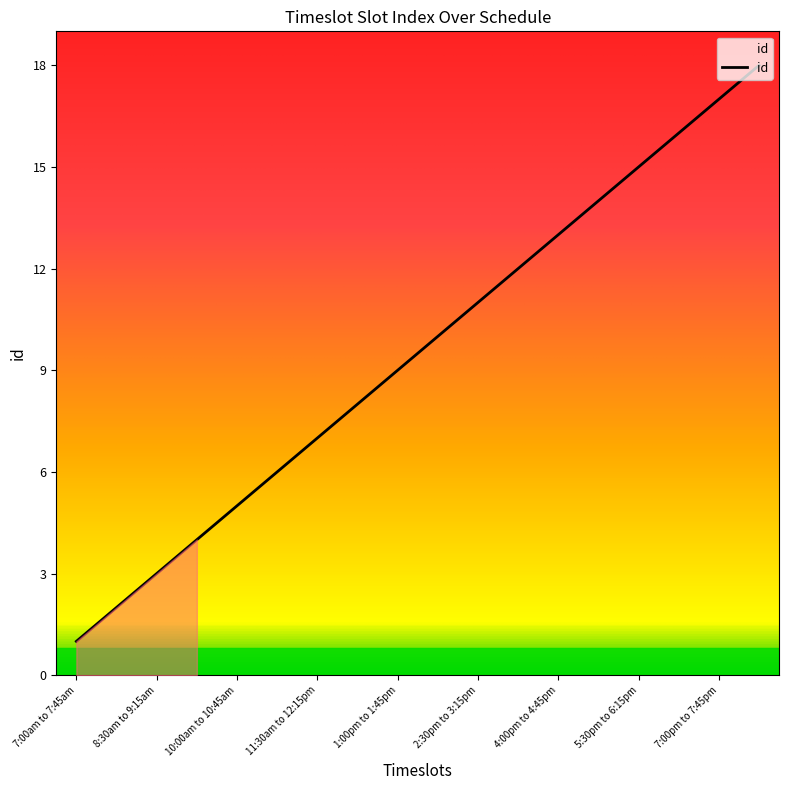

How many lines are shown in the chart?

1